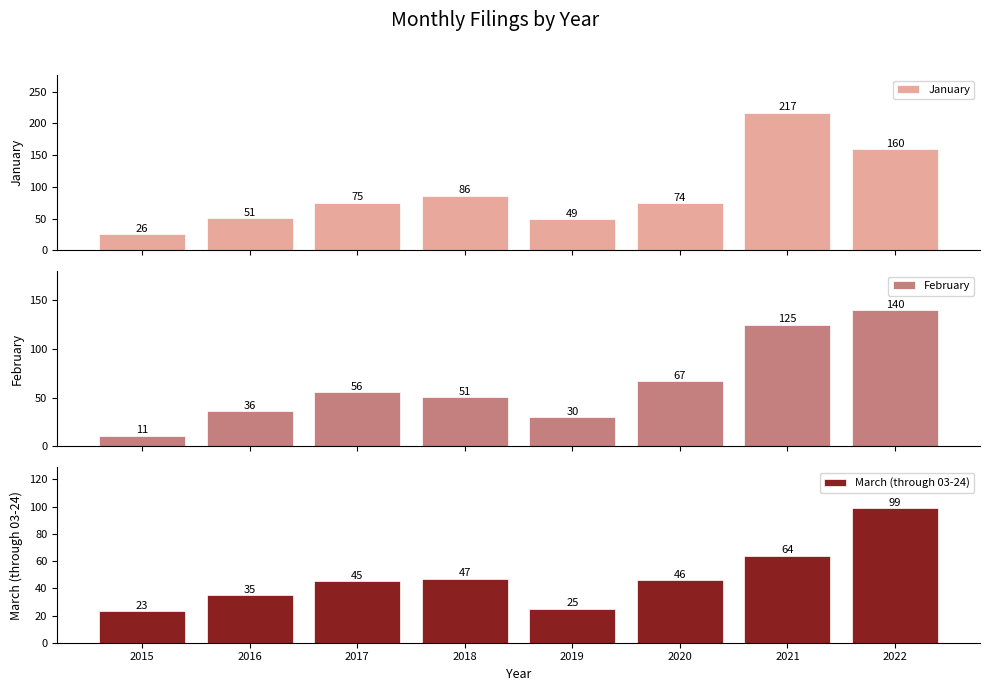

Reading left to right, extract all data points from this chart.

January: 26	51	75	86	49	74	217	160
February: 11	36	56	51	30	67	125	140
March (through 03-24): 23	35	45	47	25	46	64	99